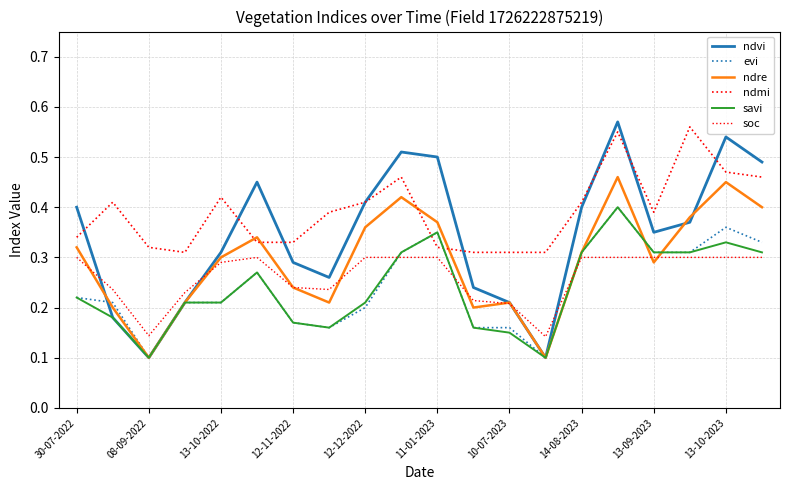

True or false: ndre has more than 1 interior local peaks.

True